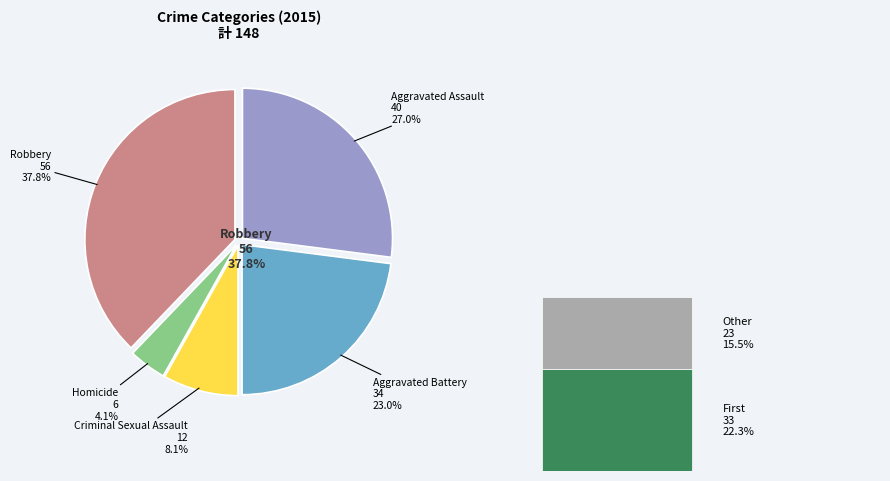

To the nearest percent, what portion does Criminal Sexual Assault represent?

8%